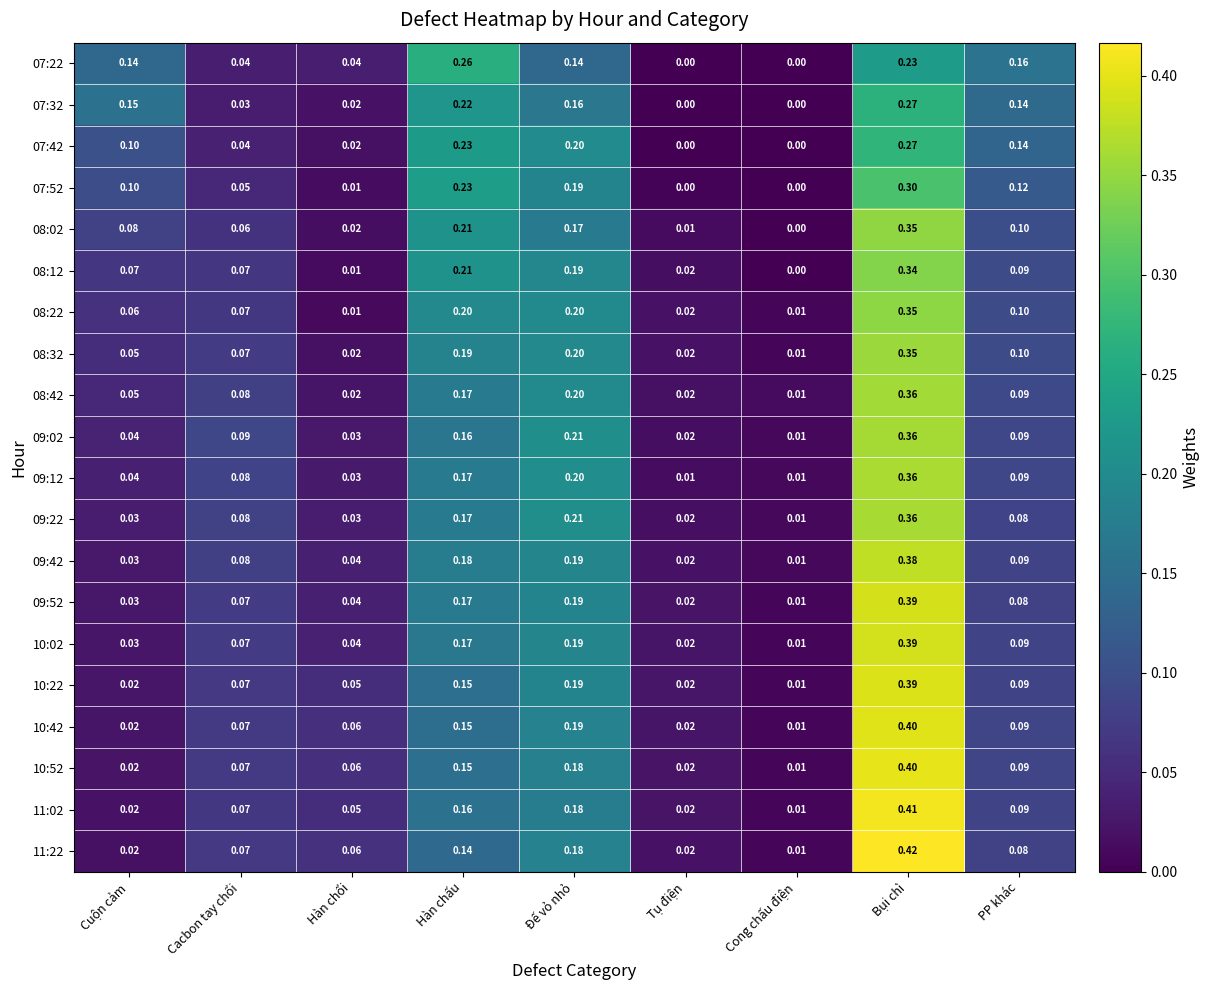

Which category has the highest value across all series?

Bụi chì